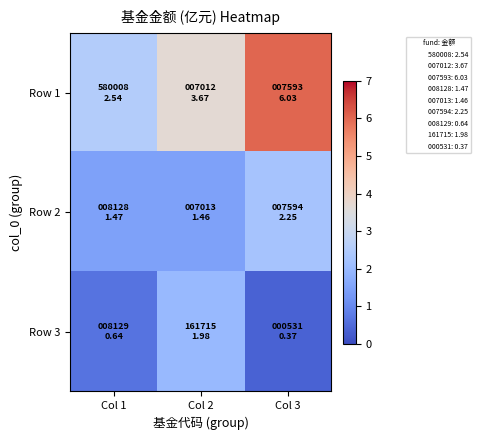

At which category is the sum across all series the highest?

Col 3